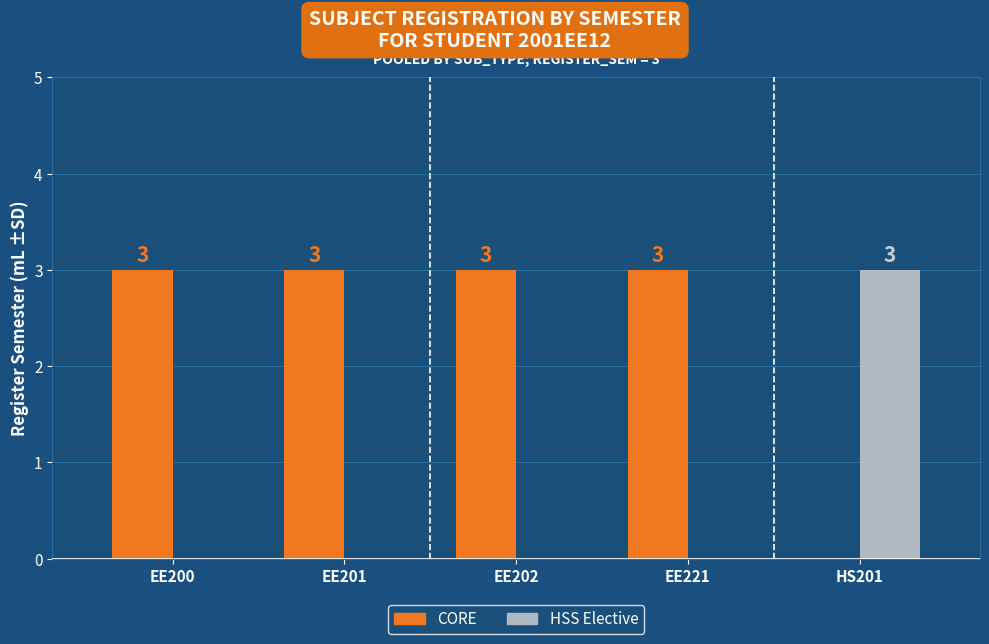

What is the spread (max minus min) of values at EE201?

3